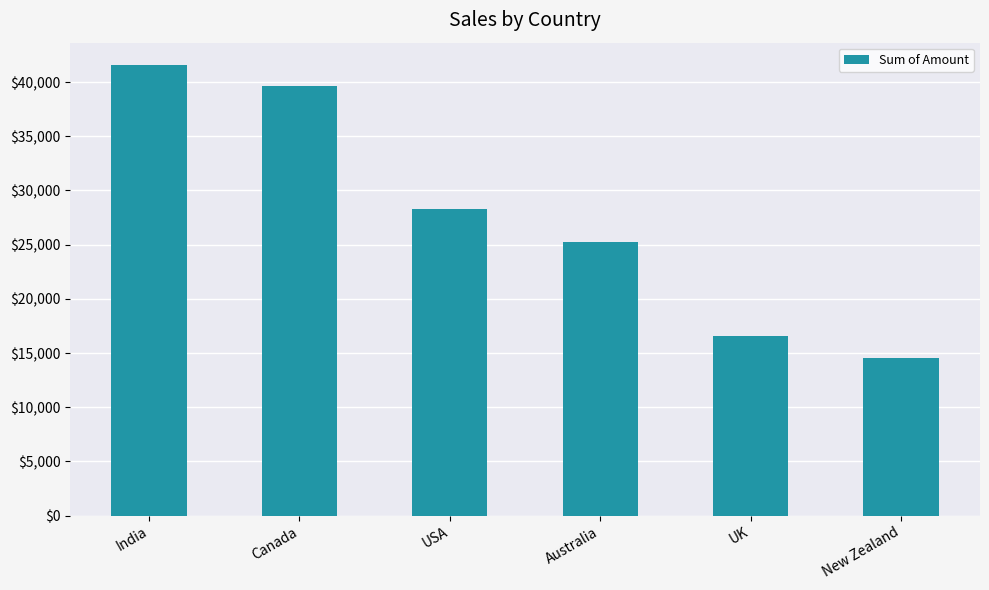

Does the chart contain stacked bars?

No